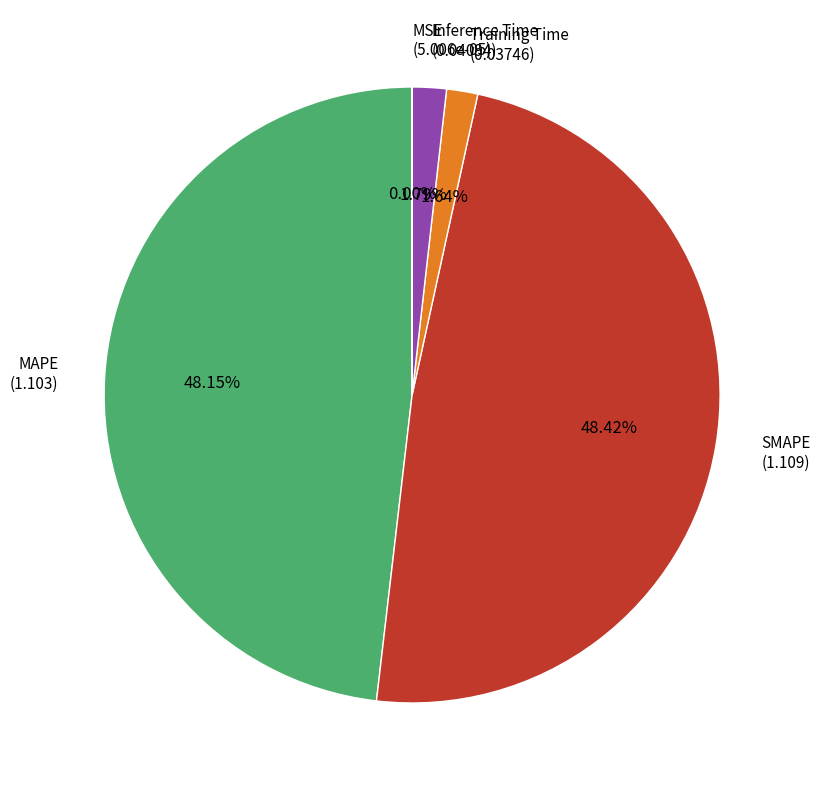

Is there a majority slice in this chart?

No